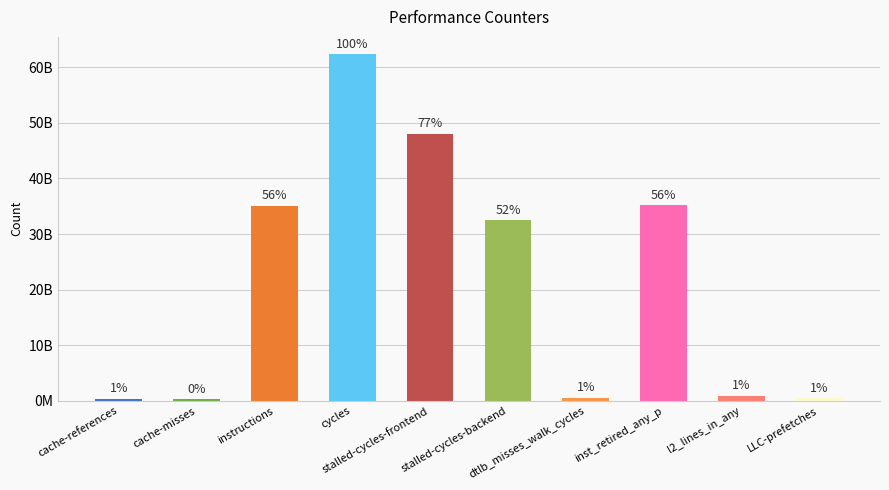

What is the average value?

21571160146